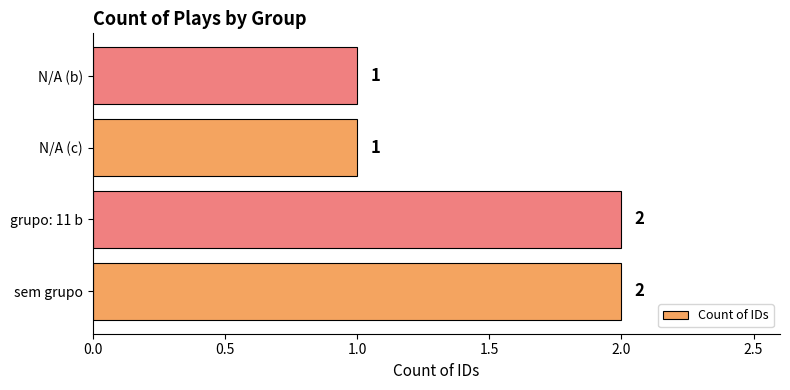

What is the minimum value shown in the chart?

1